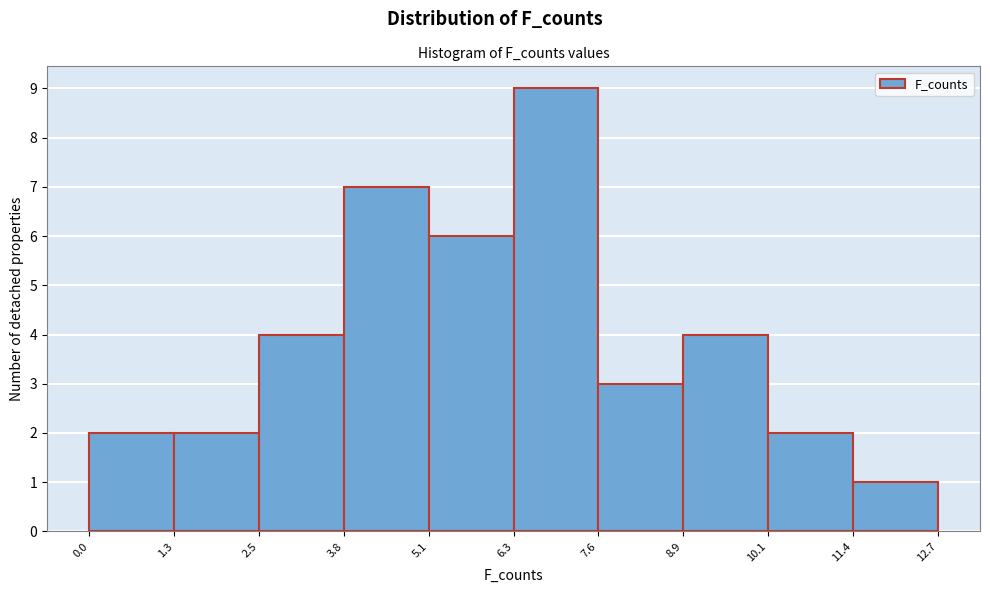

Reading left to right, transcribe this chart: for each bar, give the range it covers on the x-axis and its height. The values are not printed on the chart, so give them approximately, as read against the axis.

0.0 to 1.3: 2
1.3 to 2.5: 2
2.5 to 3.8: 4
3.8 to 5.1: 7
5.1 to 6.3: 6
6.3 to 7.6: 9
7.6 to 8.9: 3
8.9 to 10.1: 4
10.1 to 11.4: 2
11.4 to 12.7: 1